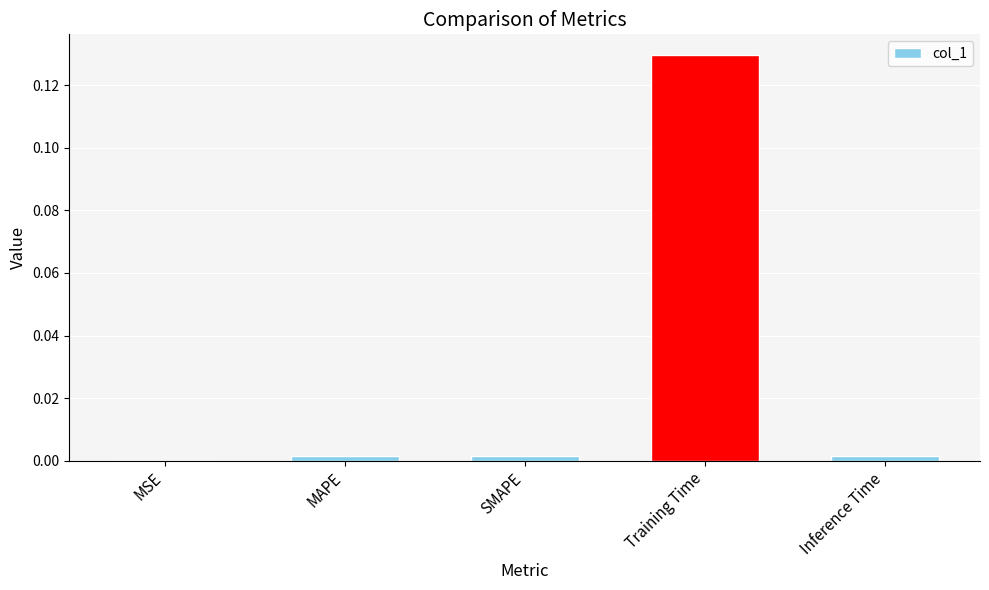

Is it true that the value at Inference Time is 0.0?

True